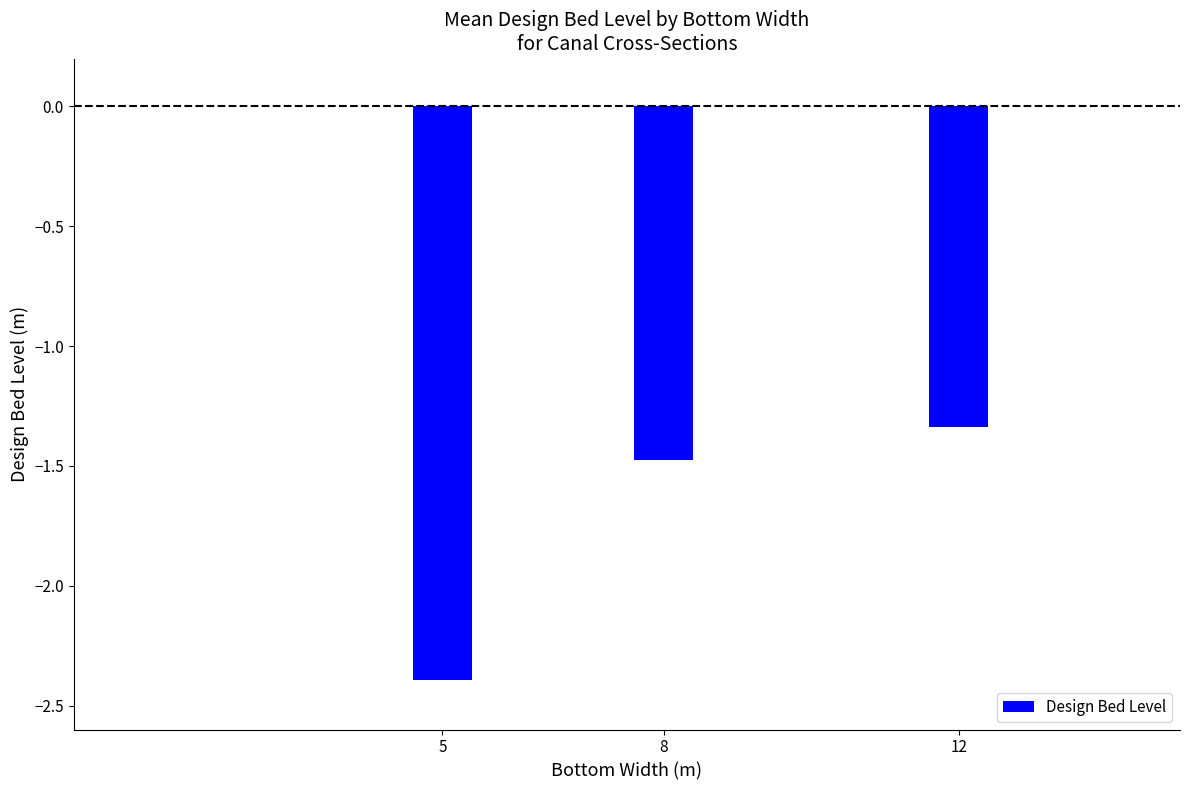

The chart shows a value of -0.5 at 12. True or false?

False